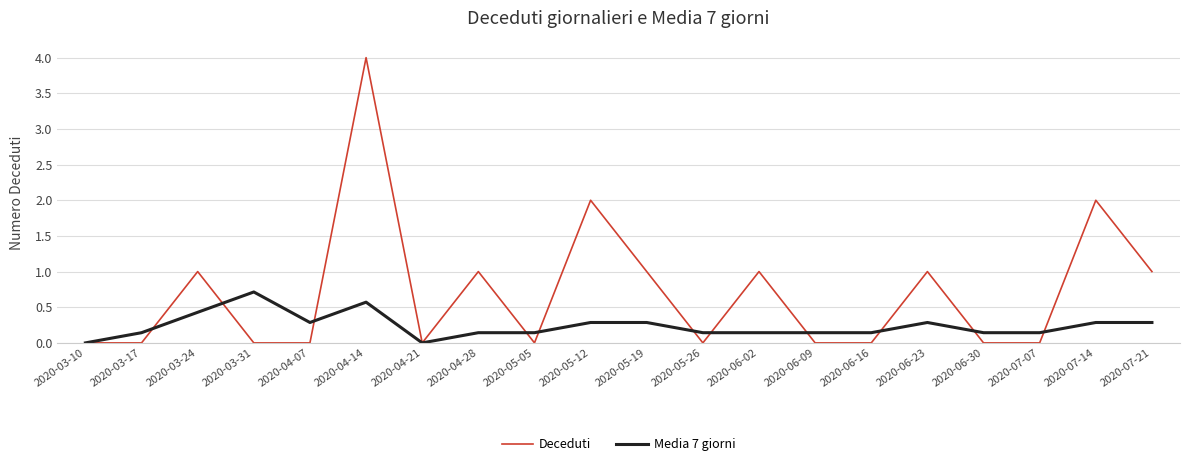

What is the sum of the Media 7 giorni values at 2020-06-09 and 2020-07-07?

0.3